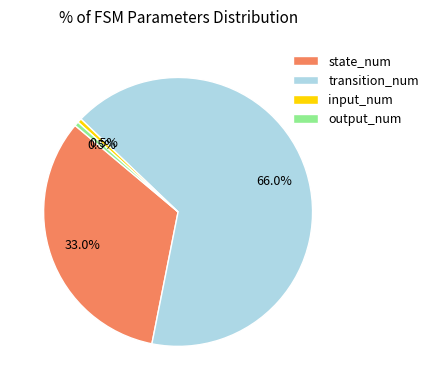

True or false: input_num accounts for 11% of the total.

False